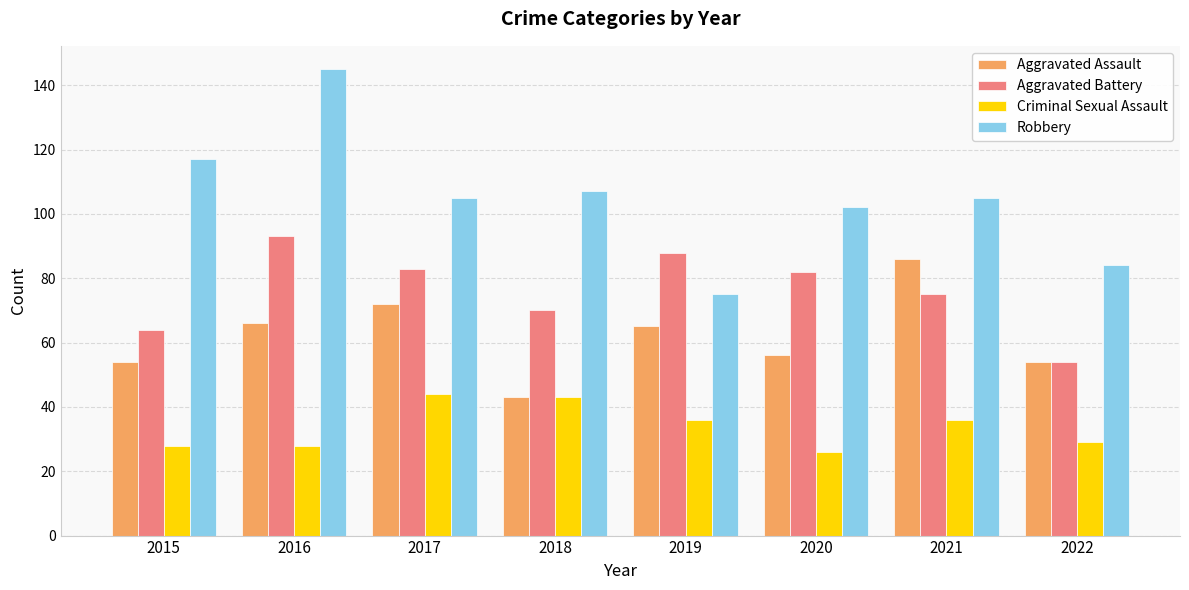

The value of Aggravated Assault at 2016 is 66. True or false?

True